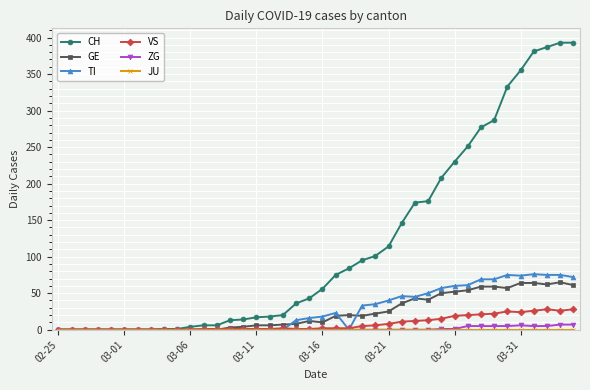

Which series has the largest total across all categories?

CH